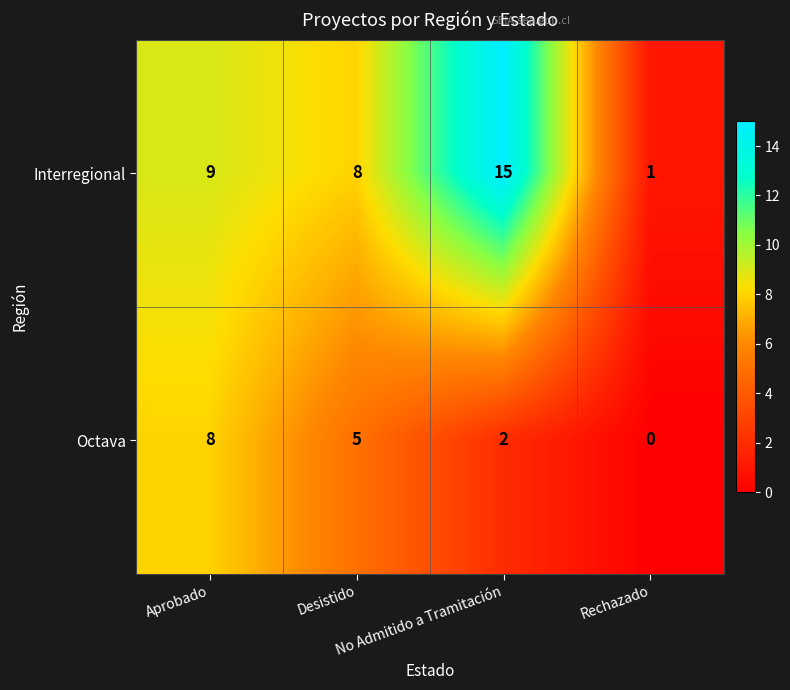

Which series has the largest range (max minus min)?

Interregional